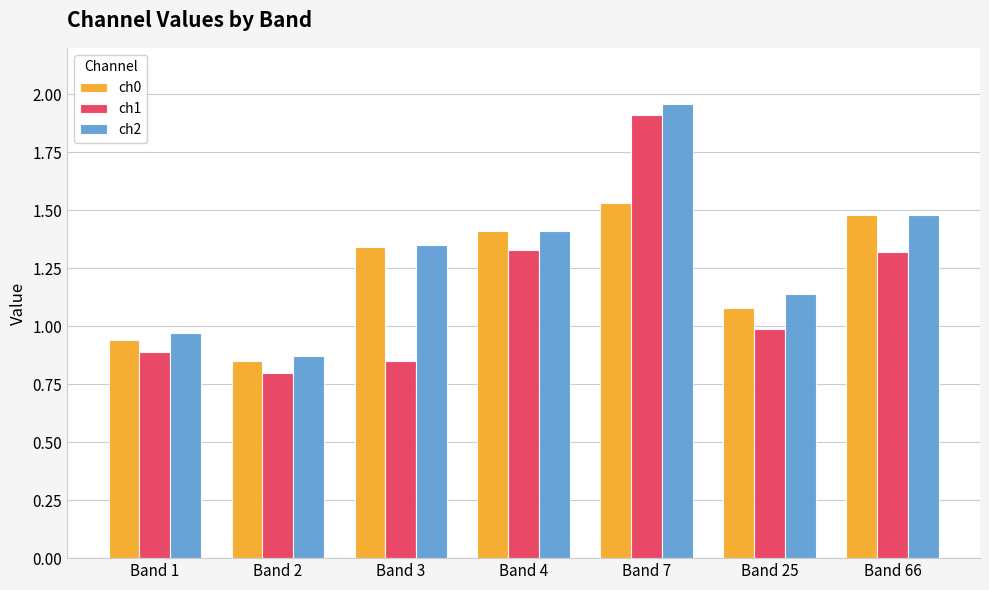

True or false: ch0 has a value of 1.5 at Band 66.

True